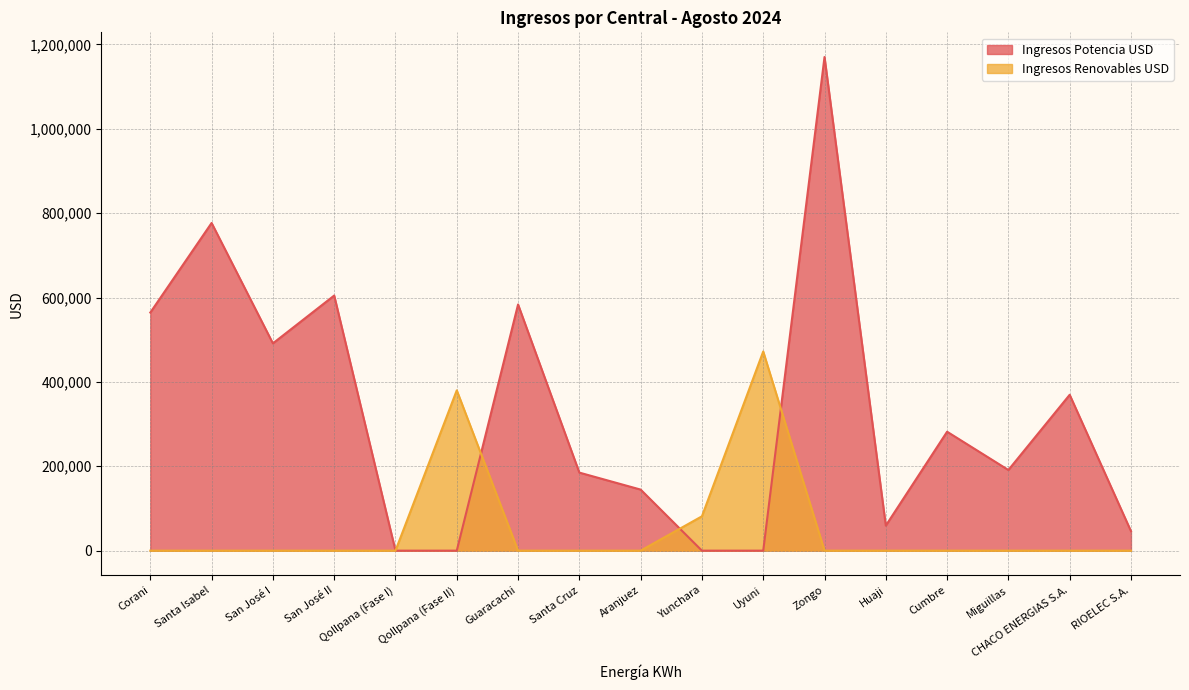

Reading left to right, extract all data points from this chart.

Ingresos Potencia USD: Corani=564463.3	Santa Isabel=776853.1	San José I=491407.4	San José II=604788.1	Qollpana (Fase I)=0.0	Qollpana (Fase II)=0.0	Guaracachi=583630.7	Santa Cruz=185028.8	Aranjuez=144752.9	Yunchara=0.0	Uyuni=0.0	Zongo=1170256.1	Huaji=59373.0	Cumbre=281959.4	Miguillas=191208.3	CHACO ENERGIAS S.A.=369522.8	RIOELEC S.A.=46204.6
Ingresos Renovables USD: Corani=0.0	Santa Isabel=0.0	San José I=0.0	San José II=0.0	Qollpana (Fase I)=0.0	Qollpana (Fase II)=380040.1	Guaracachi=0.0	Santa Cruz=0.0	Aranjuez=0.0	Yunchara=81438.3	Uyuni=472176.6	Zongo=0.0	Huaji=0.0	Cumbre=0.0	Miguillas=0.0	CHACO ENERGIAS S.A.=0.0	RIOELEC S.A.=0.0